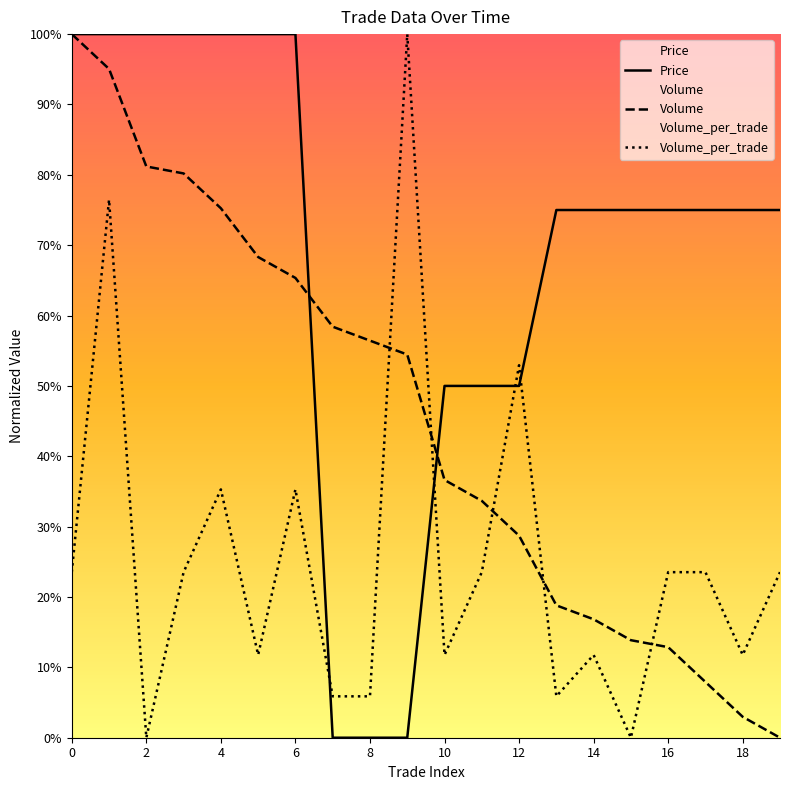

How many data points does each series have?

20